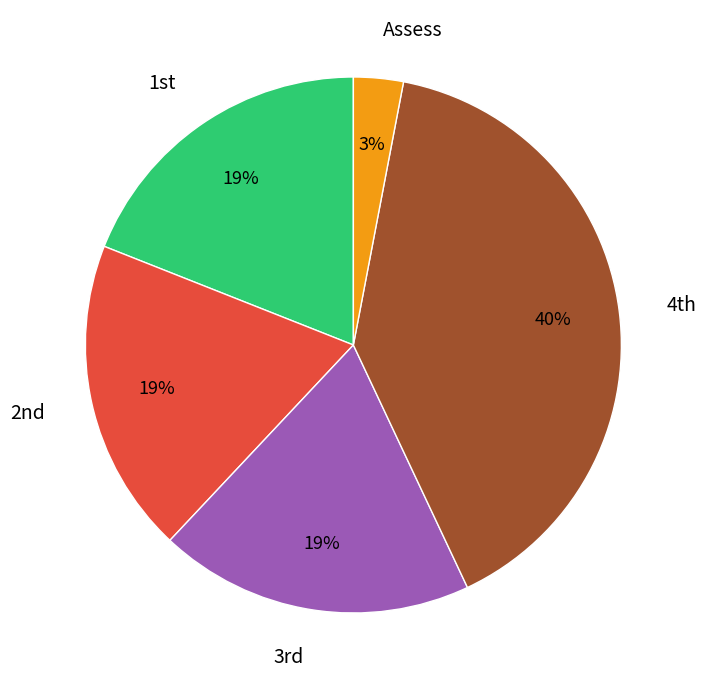

How many segments does this pie chart have?

5